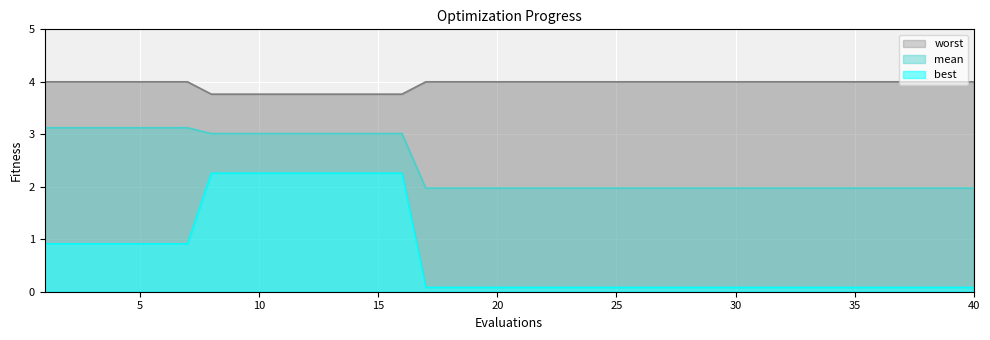

What is the difference between the maximum and minimum values in the best series?

2.2